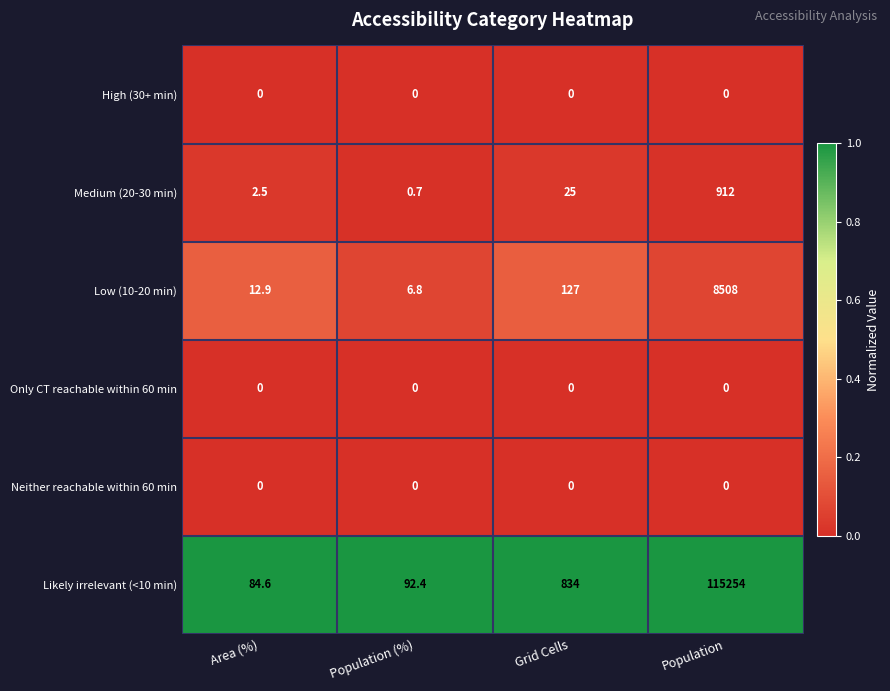

What is the difference between the Likely irrelevant (<10 min) values at Area (%) and Population?

115169.4